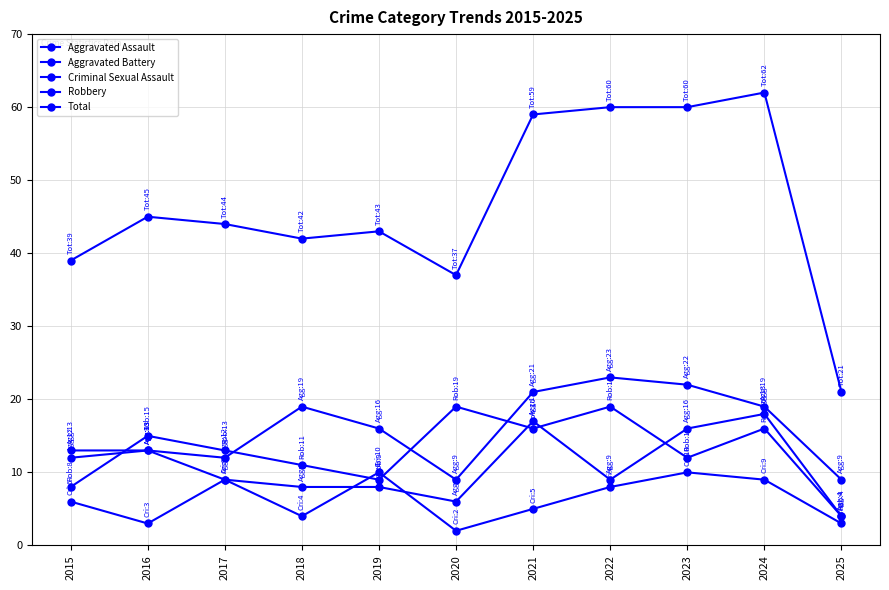

How many lines are shown in the chart?

5